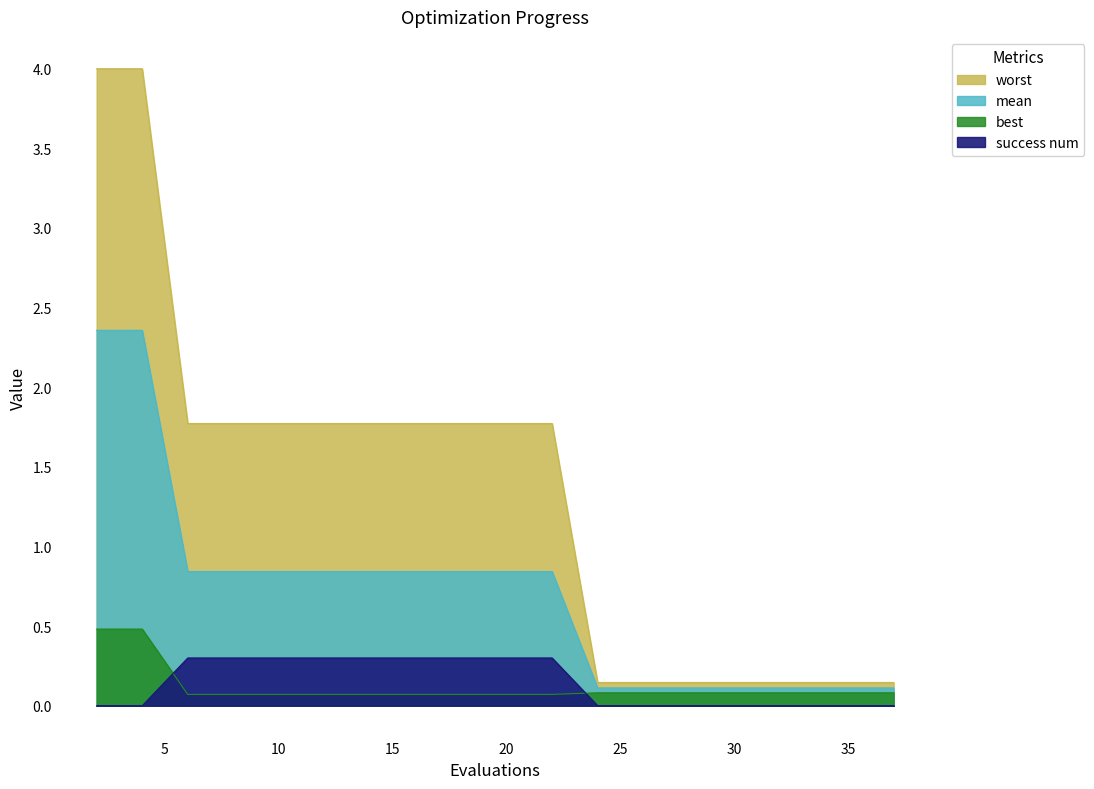

Reading left to right, transcribe all the data shown in this chart.

mean: 2=2.4	4=2.4	6=0.8	7=0.8	9=0.8	11=0.8	13=0.8	15=0.8	17=0.8	19=0.8	20=0.8	22=0.8	24=0.1	26=0.1	28=0.1	30=0.1	31=0.1	33=0.1	35=0.1	37=0.1
best: 2=0.5	4=0.5	6=0.1	7=0.1	9=0.1	11=0.1	13=0.1	15=0.1	17=0.1	19=0.1	20=0.1	22=0.1	24=0.1	26=0.1	28=0.1	30=0.1	31=0.1	33=0.1	35=0.1	37=0.1
worst: 2=4.0	4=4.0	6=1.8	7=1.8	9=1.8	11=1.8	13=1.8	15=1.8	17=1.8	19=1.8	20=1.8	22=1.8	24=0.1	26=0.1	28=0.1	30=0.1	31=0.1	33=0.1	35=0.1	37=0.1
success num: 2=0.0	4=0.0	6=0.3	7=0.3	9=0.3	11=0.3	13=0.3	15=0.3	17=0.3	19=0.3	20=0.3	22=0.3	24=0.0	26=0.0	28=0.0	30=0.0	31=0.0	33=0.0	35=0.0	37=0.0